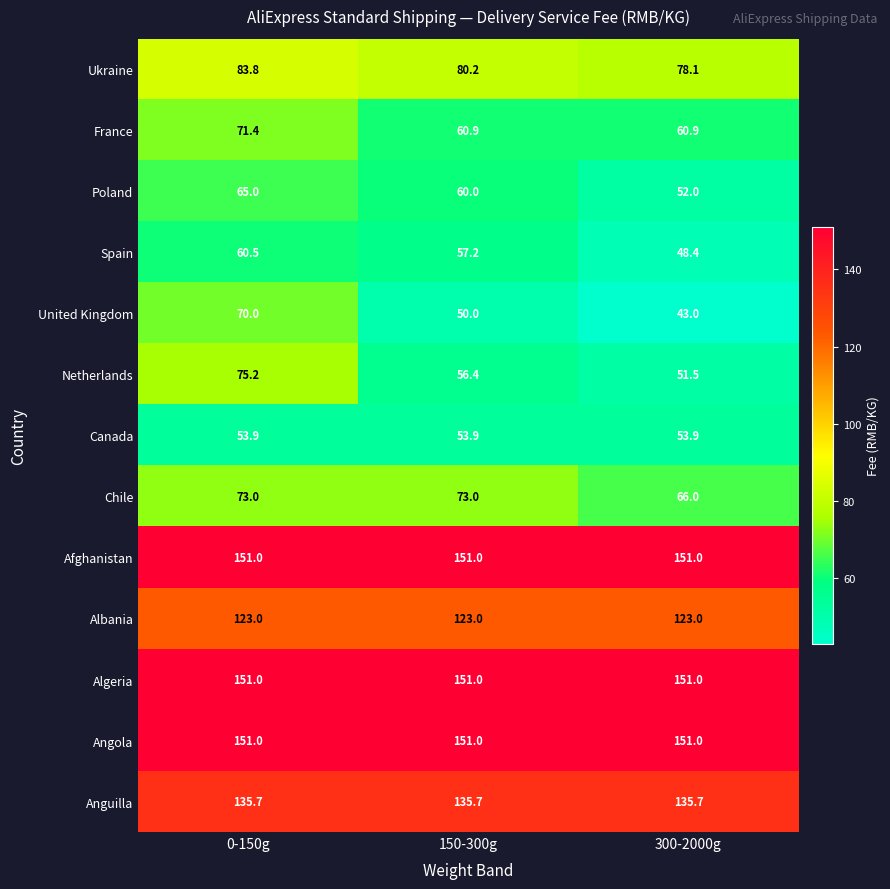

What is the spread (max minus min) of values at 150-300g?

101.0